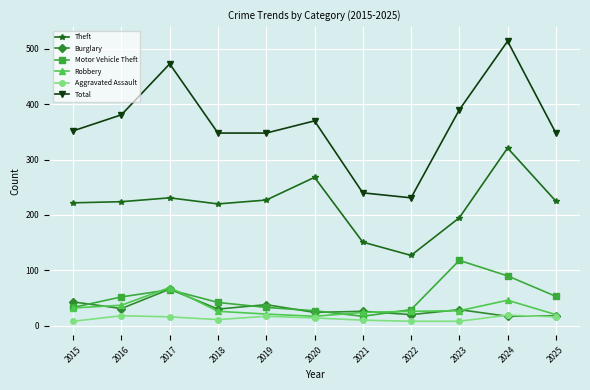

Where do Motor Vehicle Theft and Burglary first cross each other?

2015 and 2016